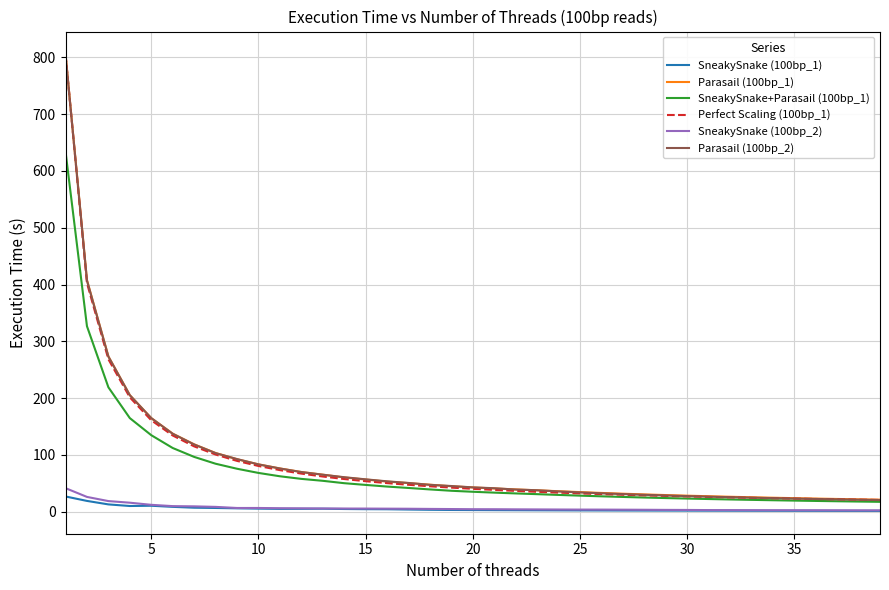

Which series has the widest spread of values?

Perfect Scaling (100bp_1)